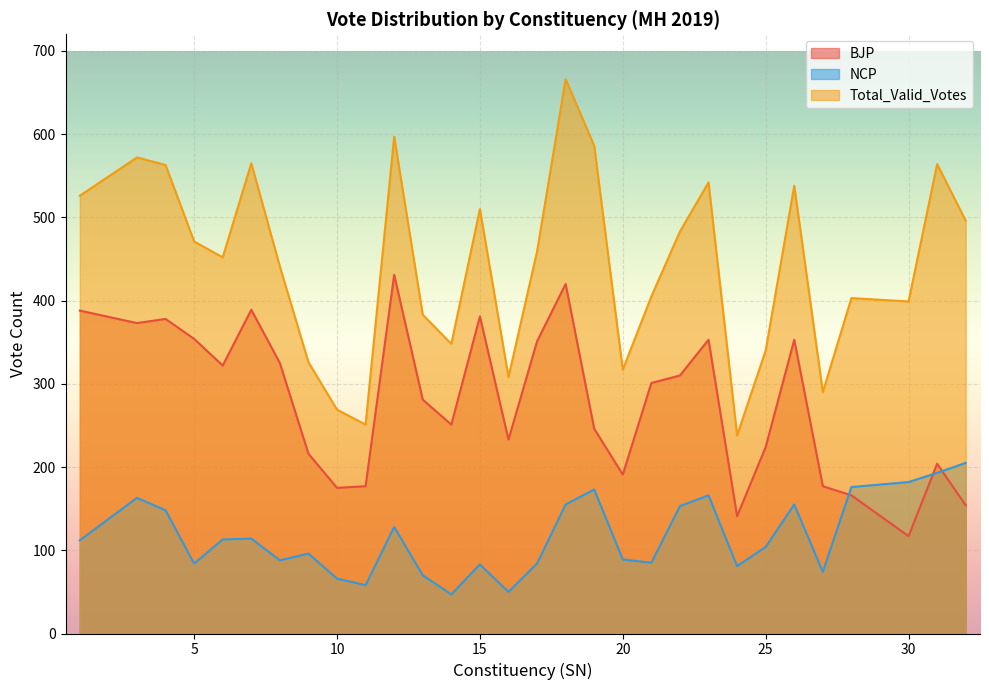

At which category does the chart reach its minimum across all series?

14